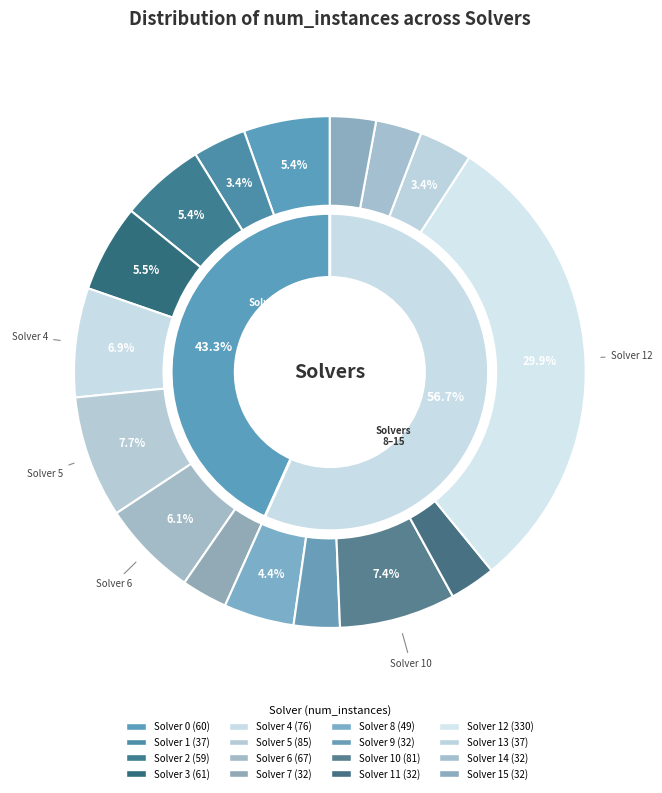

Is it true that 1 is 3% of the pie?

True